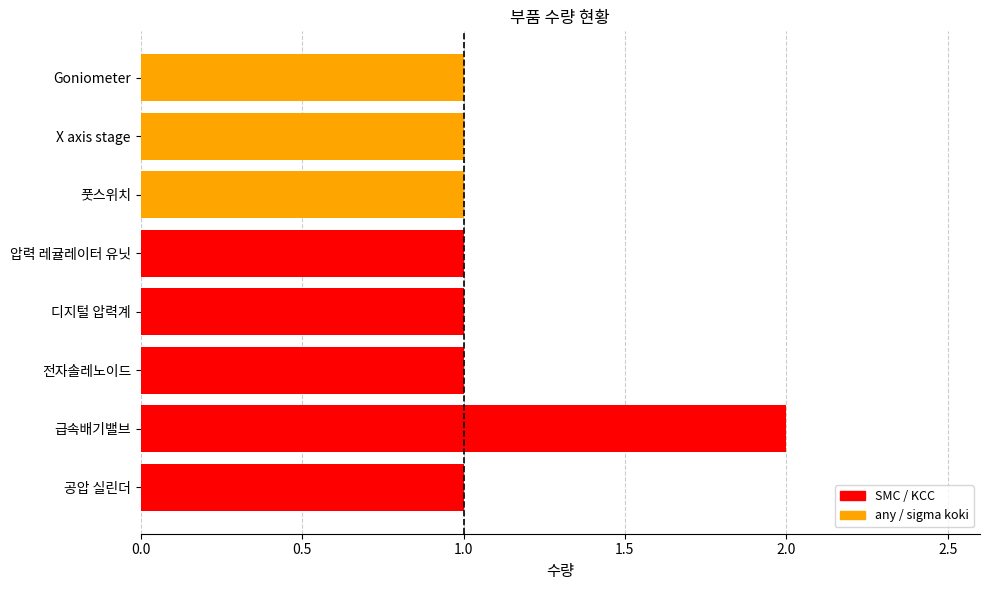

What is the sum of all values?

9